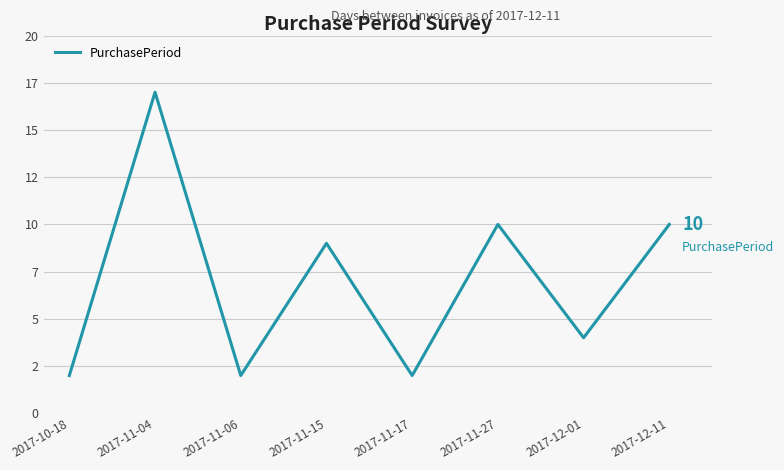

Reading left to right, extract all data points from this chart.

2017-10-18=2	2017-11-04=17	2017-11-06=2	2017-11-15=9	2017-11-17=2	2017-11-27=10	2017-12-01=4	2017-12-11=10